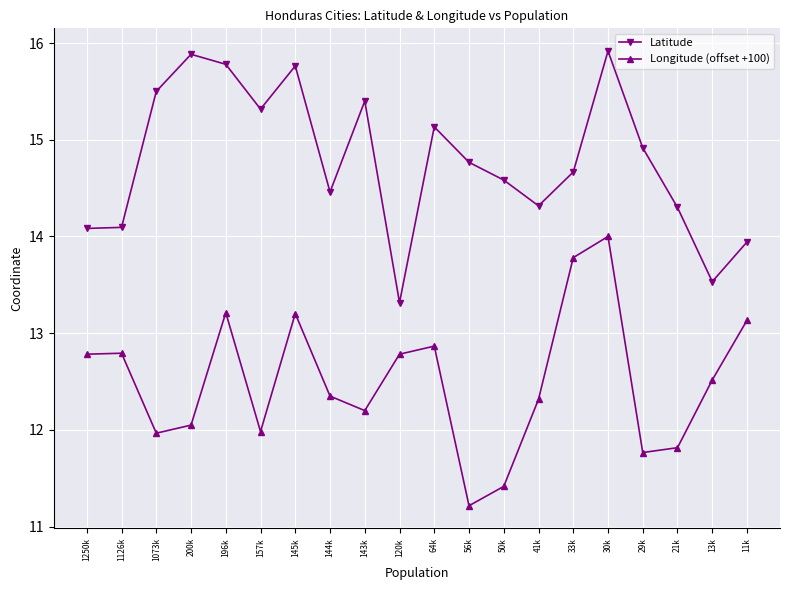

At which category is the sum across all series the highest?

30k